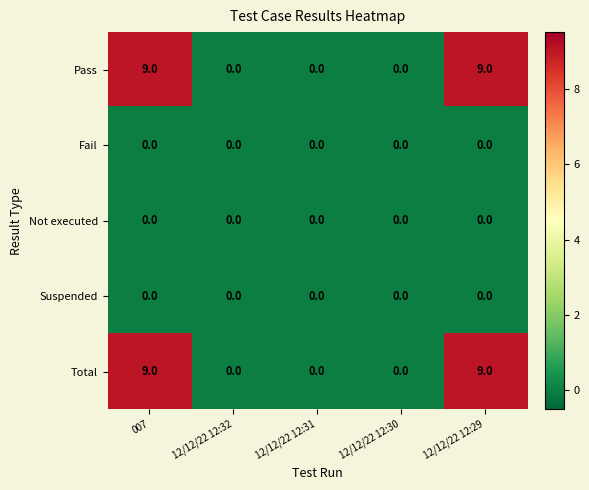

How many positive values does the Total series have?

2